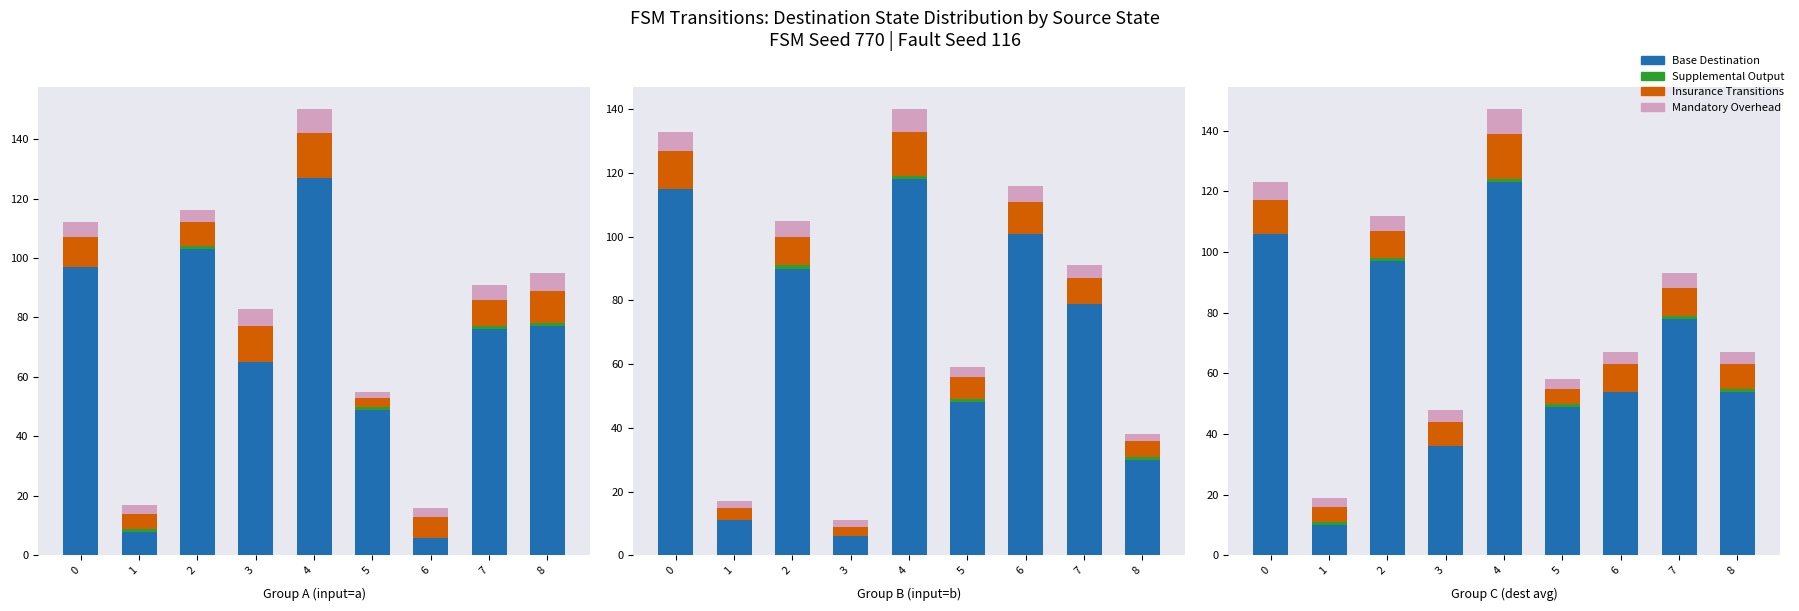

What is the difference between the second highest and second lowest values in the Insurance Transitions series?

6